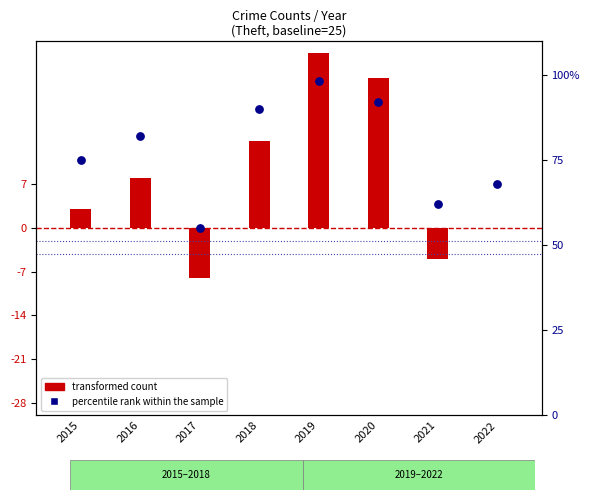

Which has a higher value, 2022 or 2016?

2016